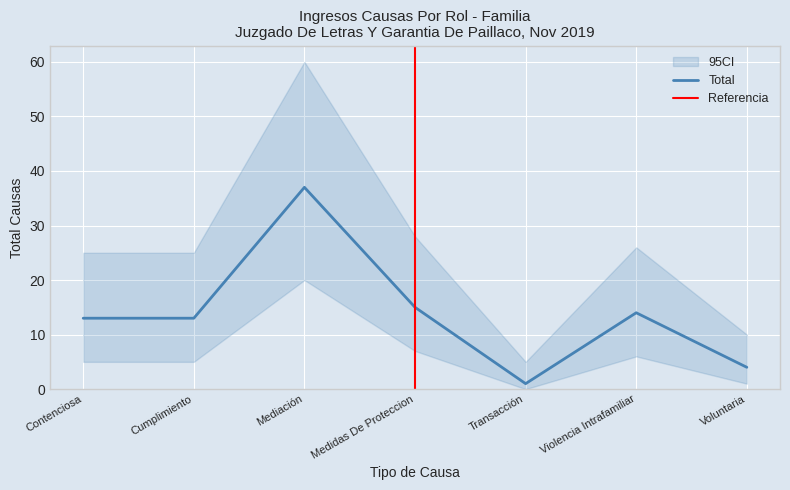

The value at Mediación is 26. True or false?

False